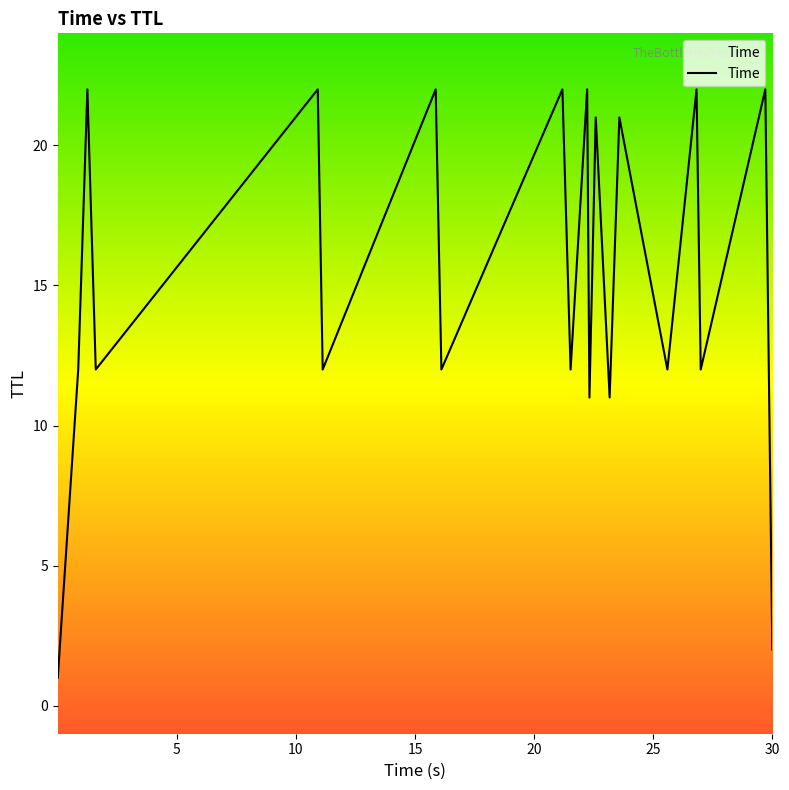

What is the maximum value shown in the chart?

22